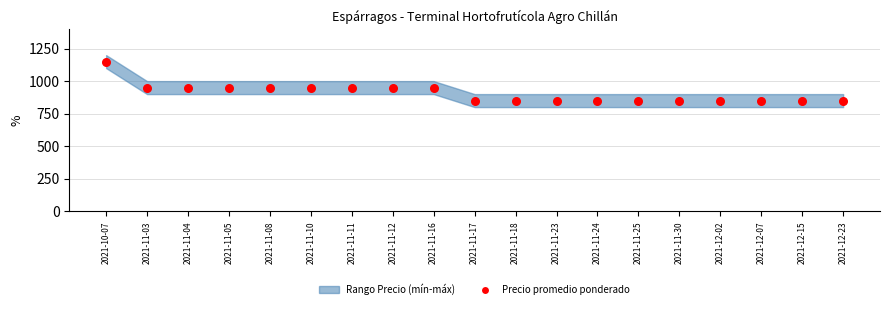

Approximately how many times larger is the value at 2021-11-16 compared to 2021-11-12?

1.0